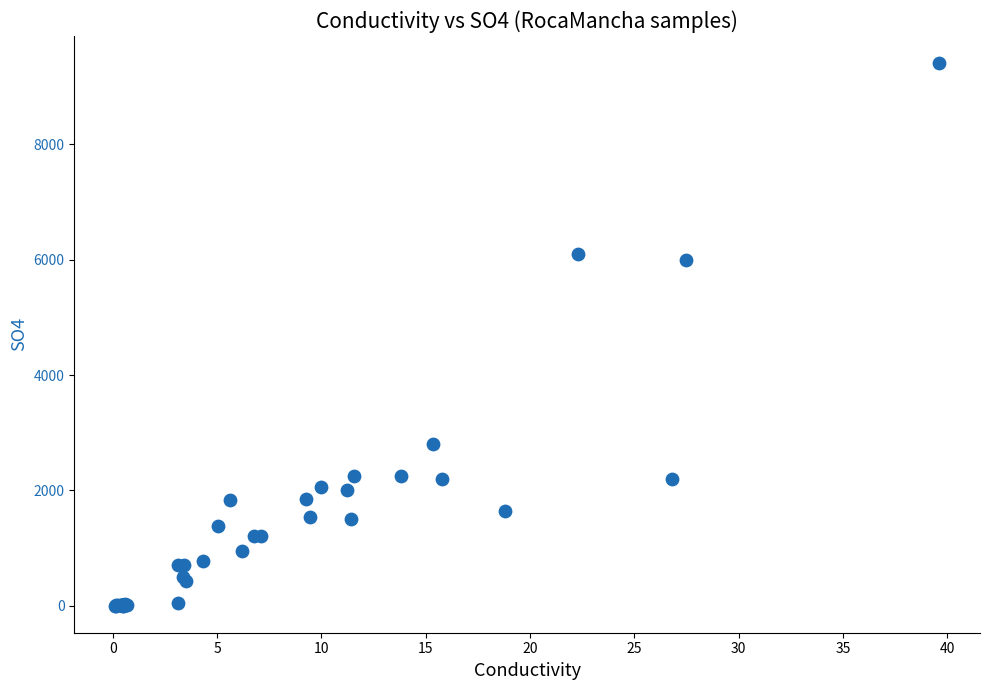

What Y value in the scatter plot is closest to 4705?

5994.0